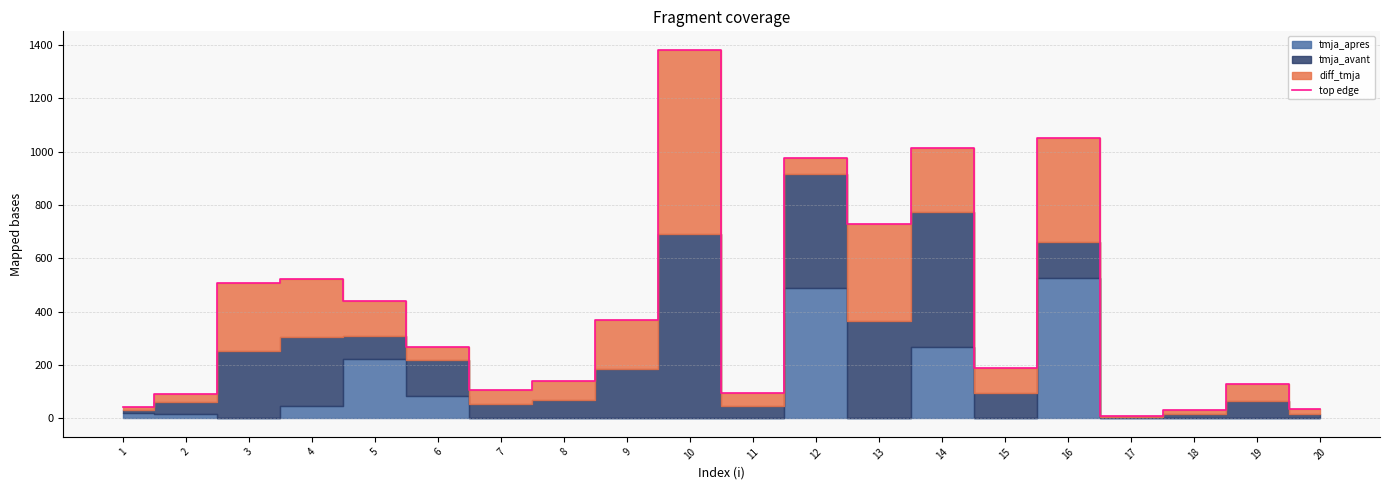

What is the approximate value at 18, to the nearest 50?

50